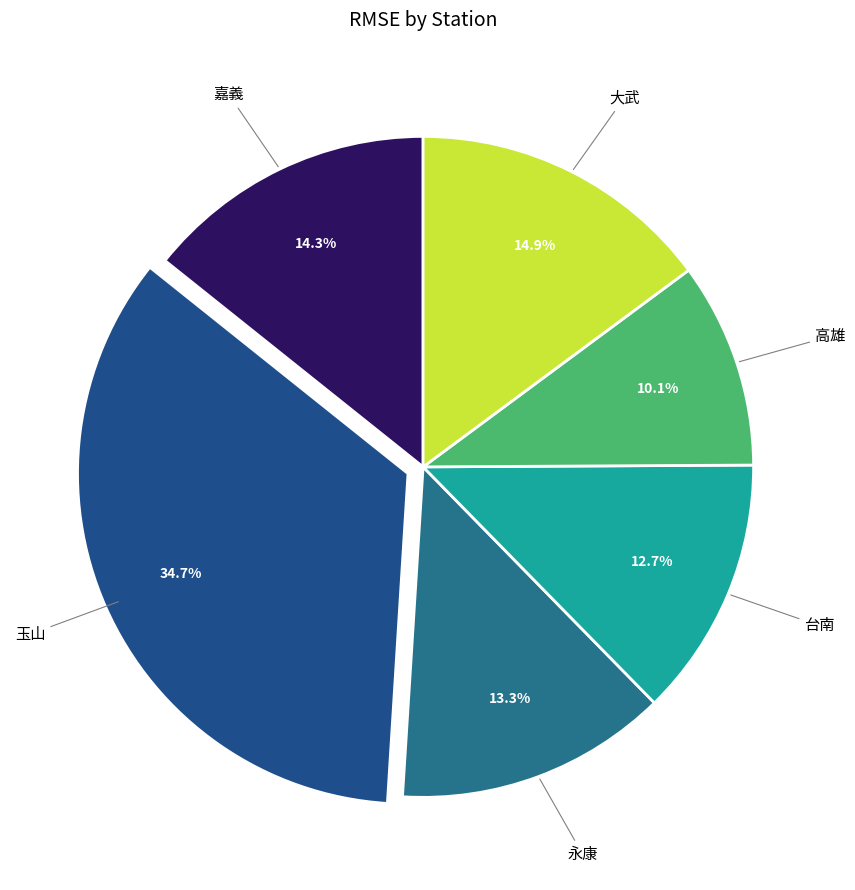

Which category has the smallest portion of the pie?

高雄